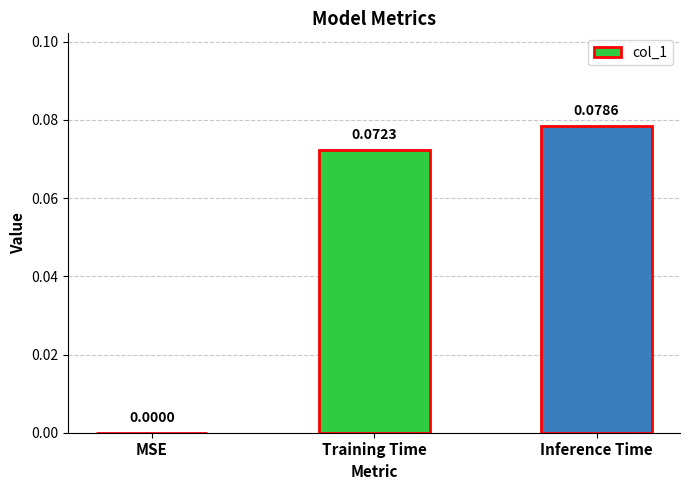

What is the change in value from MSE to Training Time?

+0.1